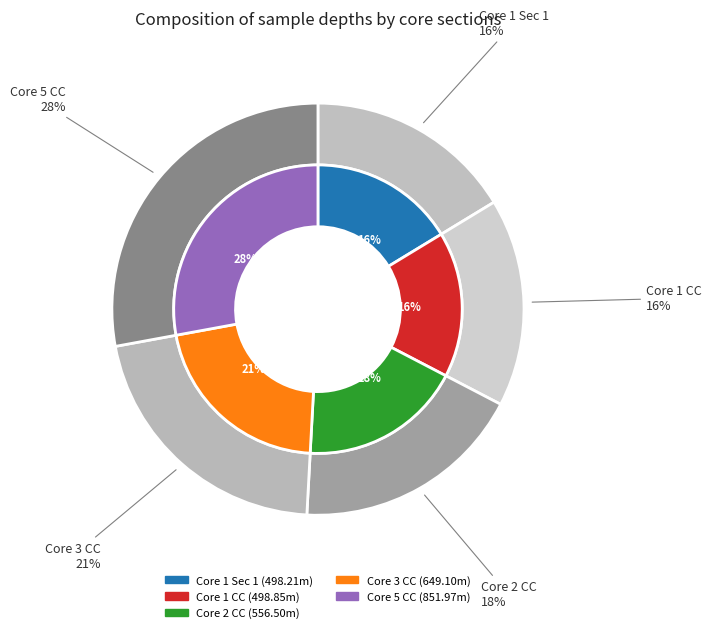

True or false: 1 accounts for 16% of the total.

True